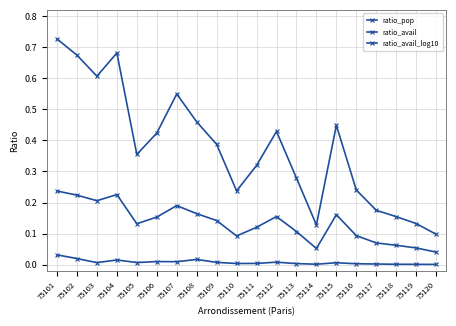

Between 75113 and 75116, which is larger?

75113